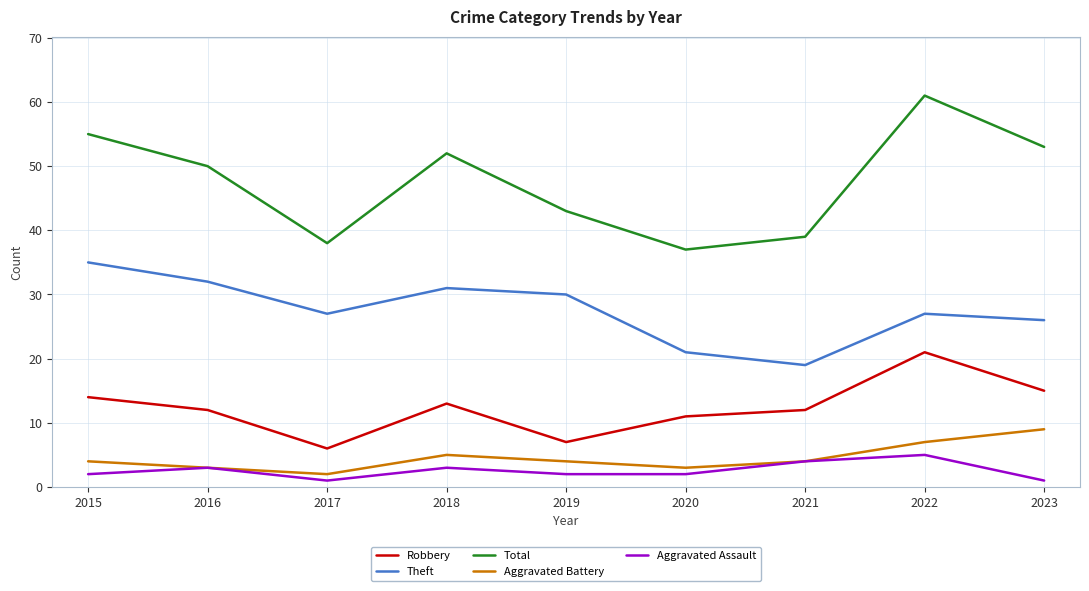

What is the difference between the maximum and minimum values in the Theft series?

16